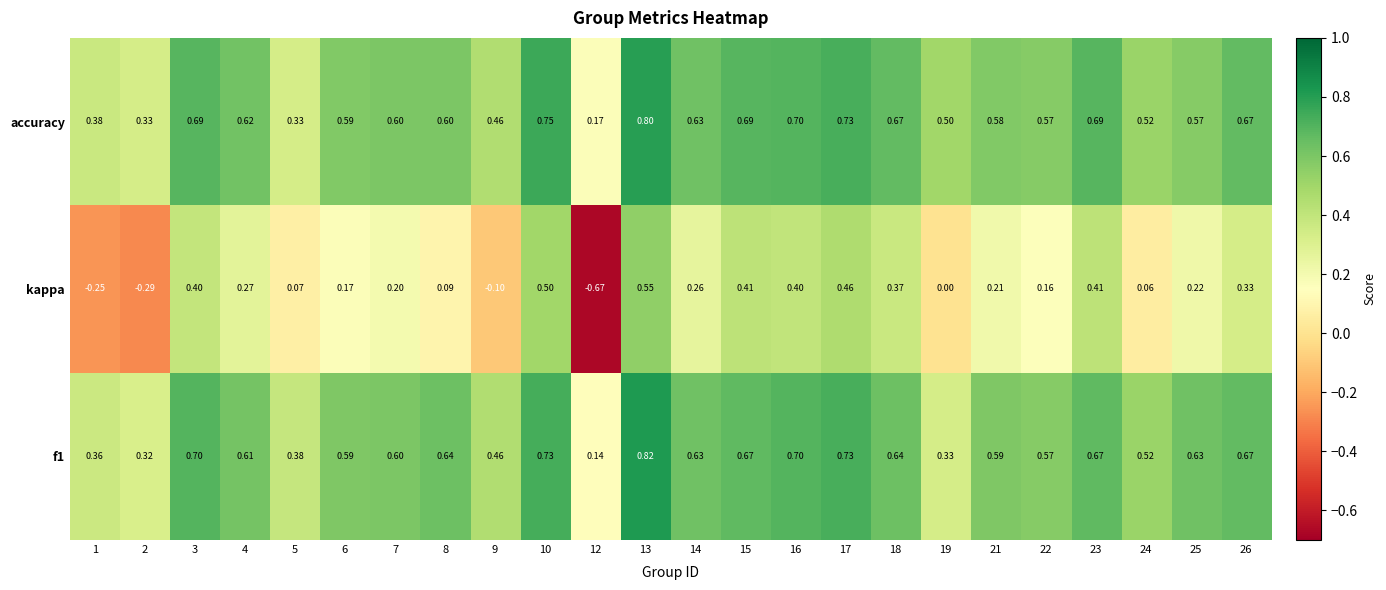

At 23, list the series in order from smallest to largest.

kappa, f1, accuracy